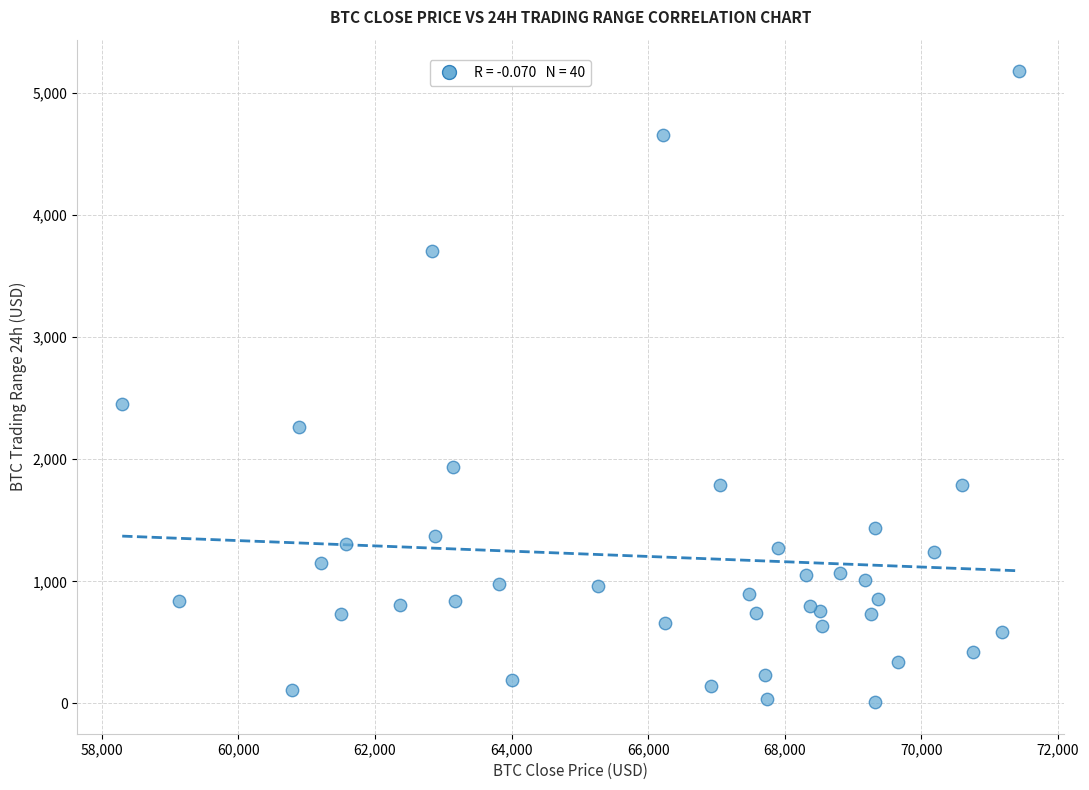

What Y value in the scatter plot is closest to 2593?

2451.9